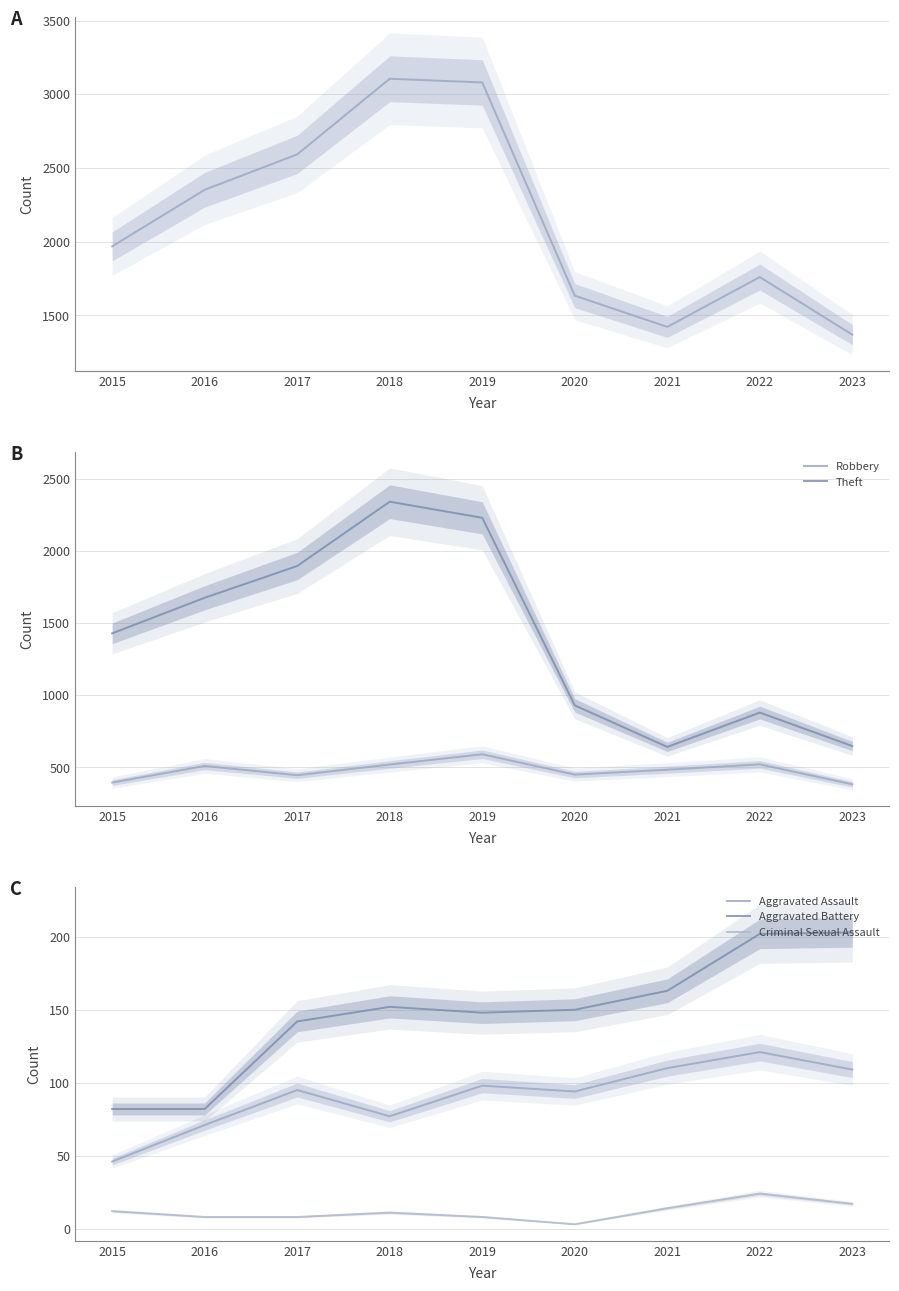

Reading right to left, extract all data points from this chart.

Total: 2023=1369	2022=1760	2021=1422	2020=1634	2019=3080	2018=3105	2017=2592	2016=2352	2015=1968
Robbery: 2023=383	2022=521	2021=484	2020=450	2019=591	2018=520	2017=446	2016=510	2015=395
Theft: 2023=648	2022=880	2021=642	2020=930	2019=2230	2018=2342	2017=1896	2016=1676	2015=1429
Aggravated Assault: 2023=109	2022=121	2021=110	2020=94	2019=98	2018=77	2017=95	2016=71	2015=46
Aggravated Battery: 2023=203	2022=202	2021=163	2020=150	2019=148	2018=152	2017=142	2016=82	2015=82
Criminal Sexual Assault: 2023=17	2022=24	2021=14	2020=3	2019=8	2018=11	2017=8	2016=8	2015=12